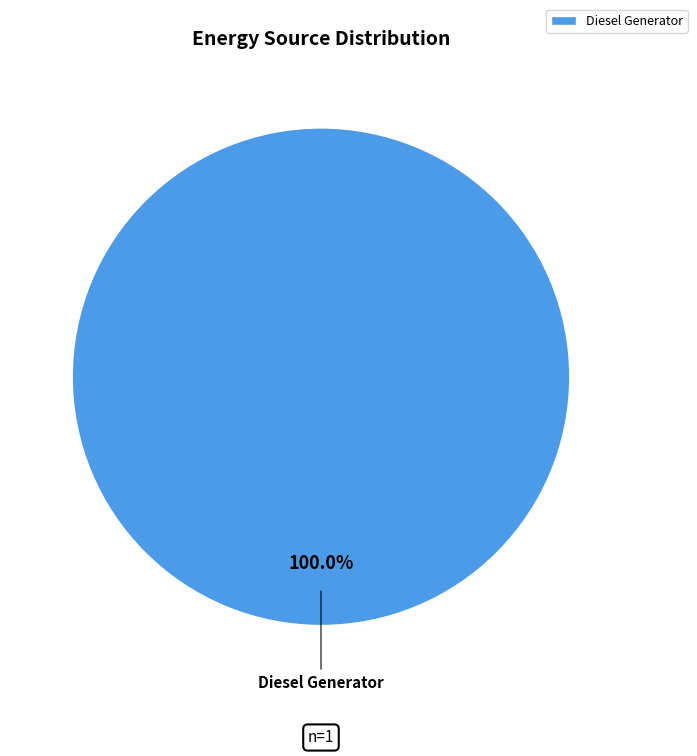

What is the majority slice?

Diesel Generator